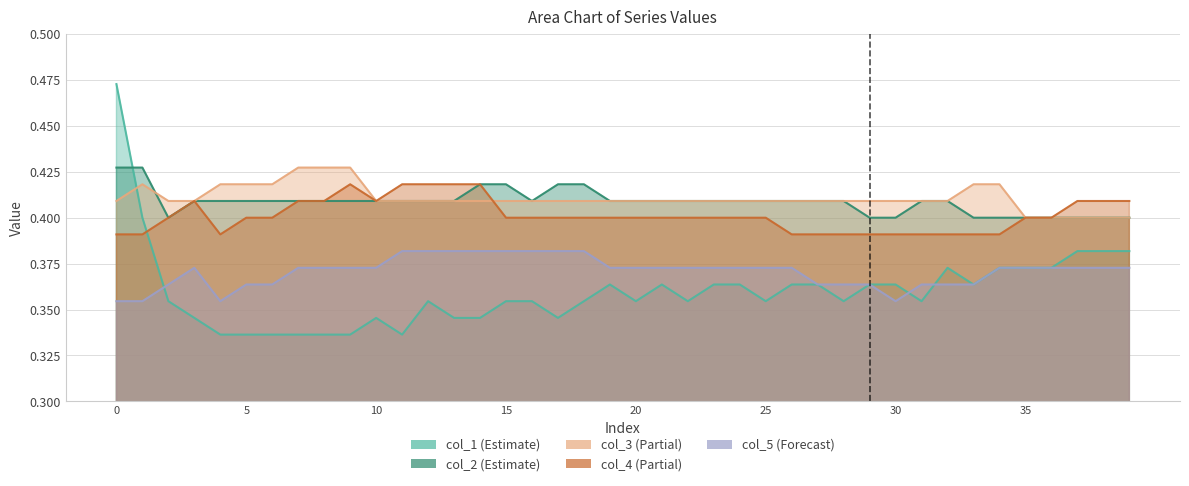

Which series has the largest total across all categories?

col_3